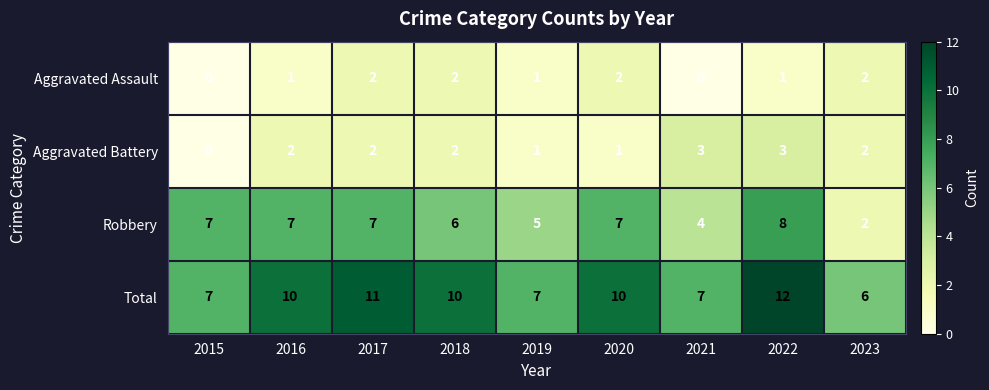

Which series changed the most between 2021 and 2022?

Total